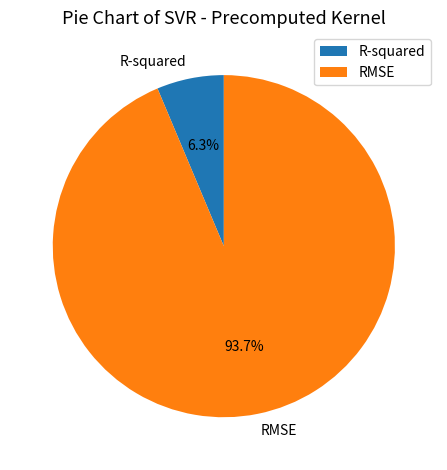

Which category accounts for the majority?

RMSE